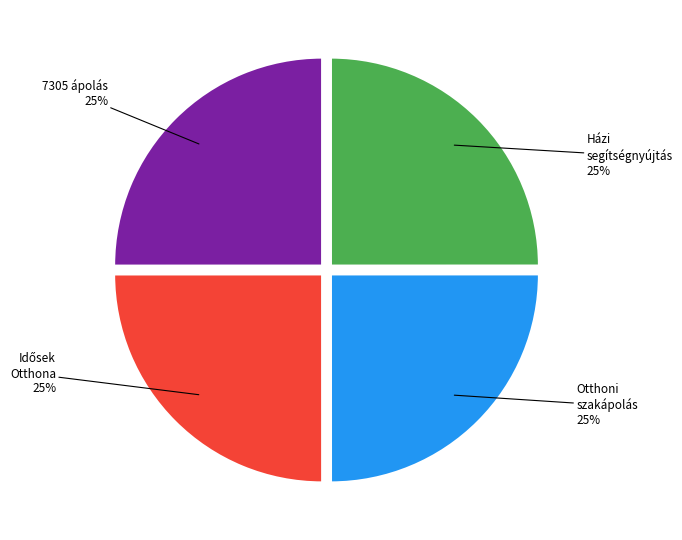

Is there a majority slice in this chart?

No